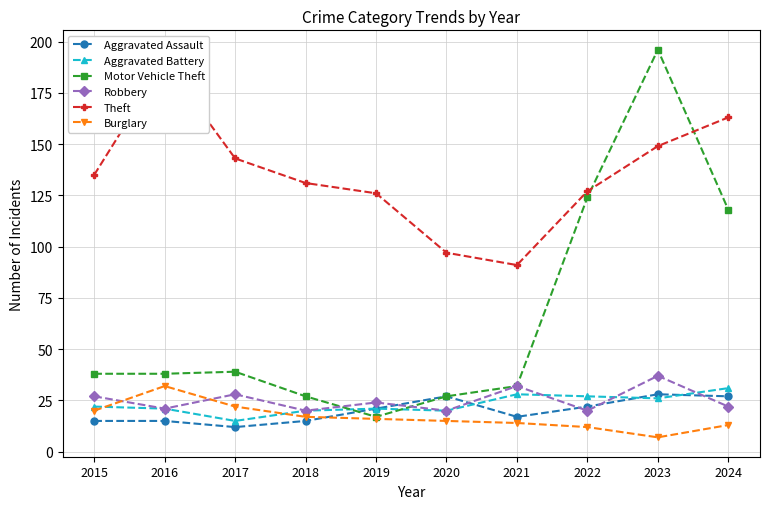

What is the difference between the maximum and second lowest values in the Burglary series?

20